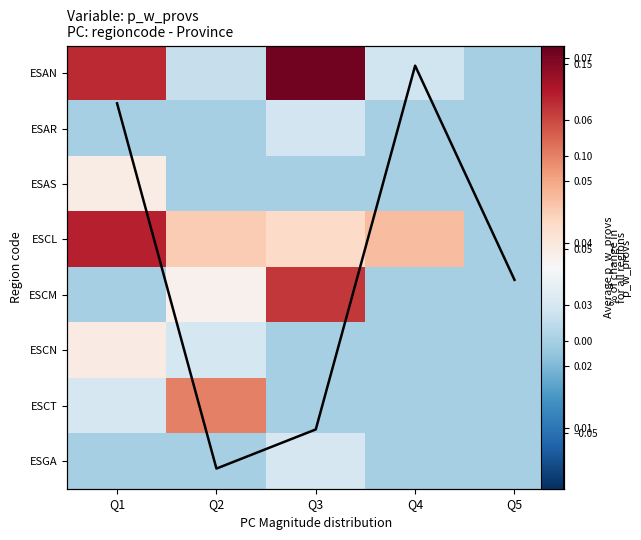

Rank the series by their maximum value, from lowest to highest.

ESAR, ESGA, ESAS, ESCN, Row mean, ESCT, ESCM, ESCL, ESAN